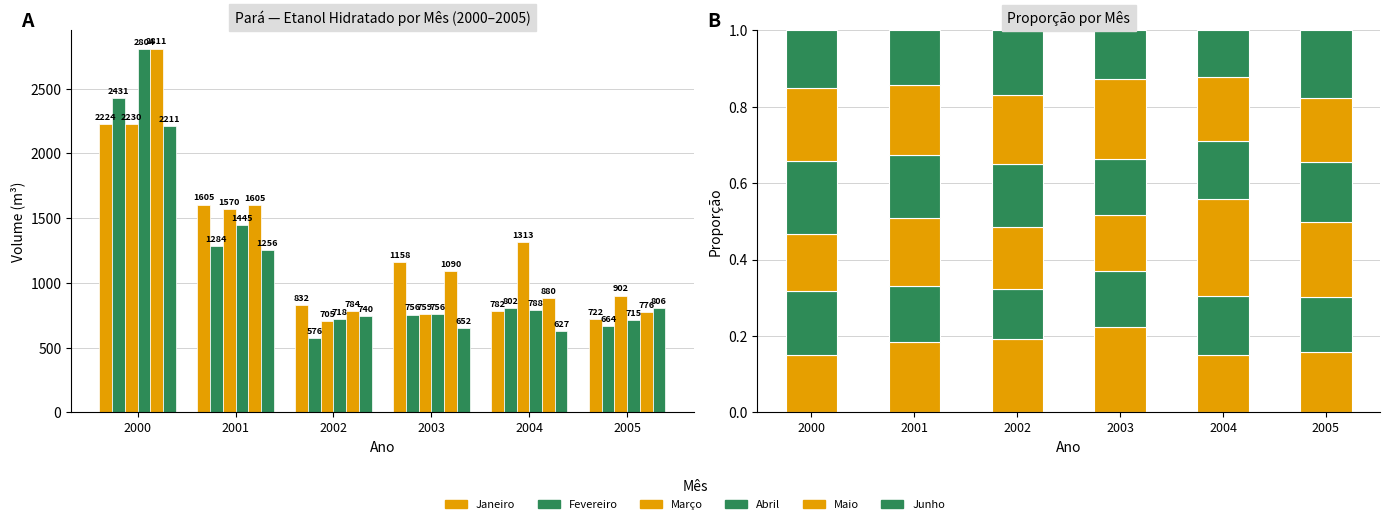

Which category has the highest value in the Maio series?

2003